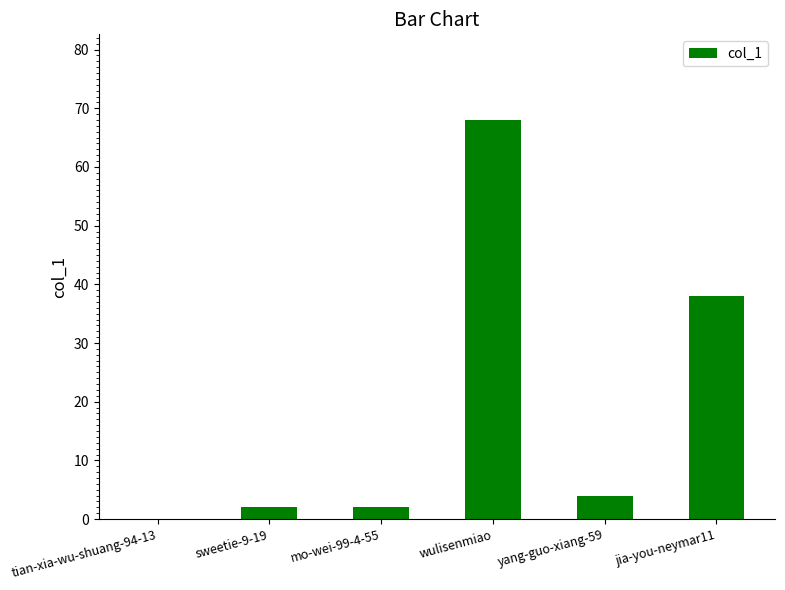

True or false: the data shows 38 at jia-you-neymar11.

True